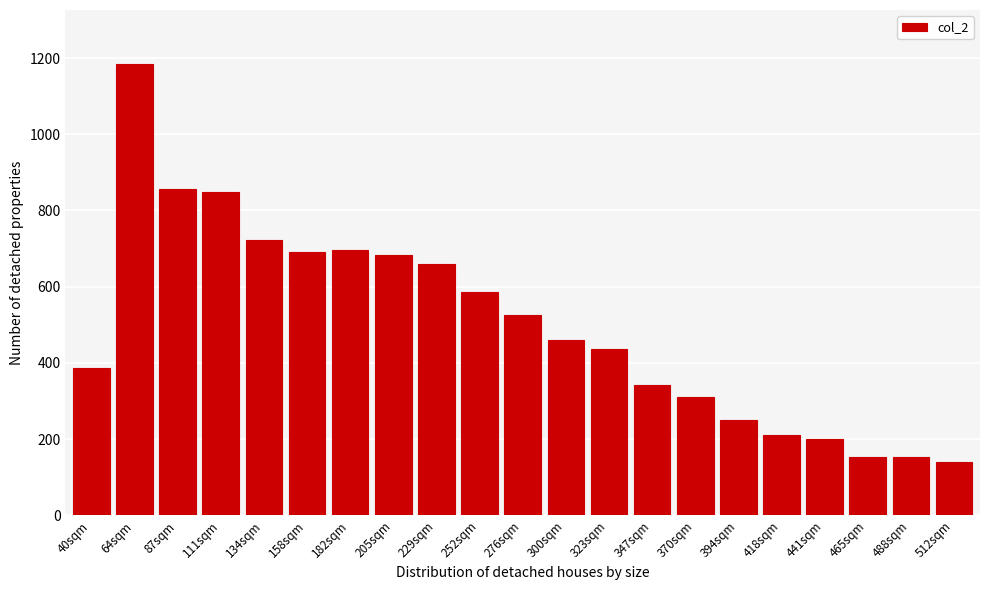

What is the label of the 11th bar from the left?

276sqm